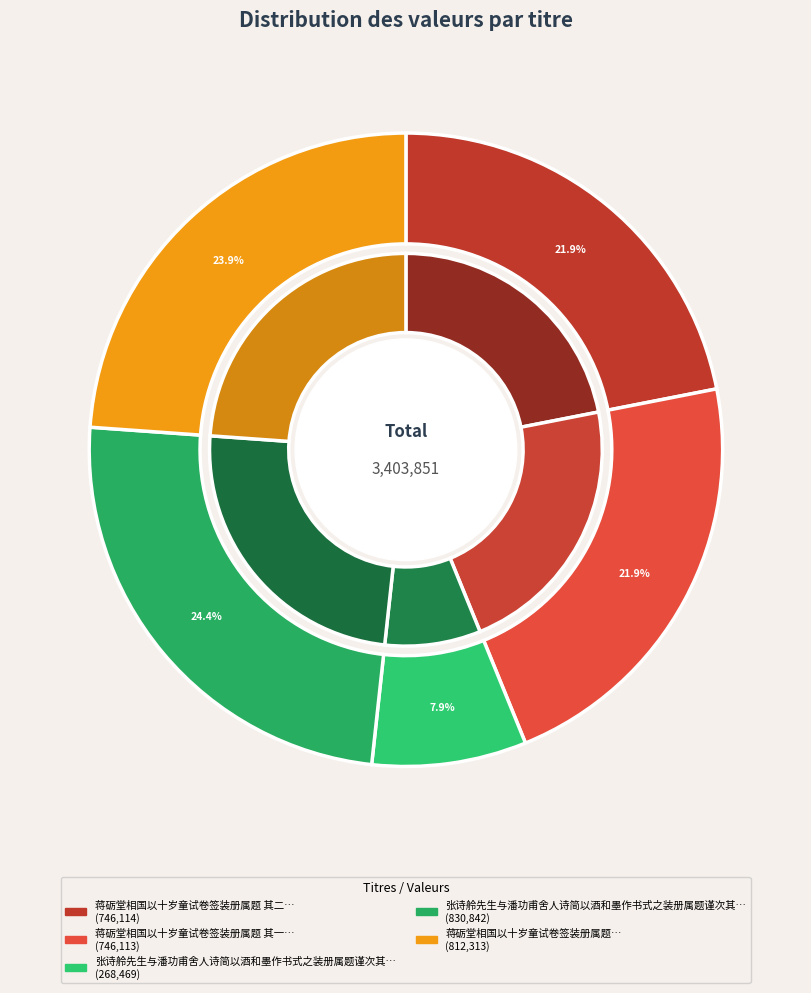

Which has a higher value, 蒋砺堂相国以十岁童试卷签装册属题 其二 or 张诗舲先生与潘功甫舍人诗简以酒和墨作书式之装册属题谨次其韵多用原诗本事 (268469)?

蒋砺堂相国以十岁童试卷签装册属题 其二